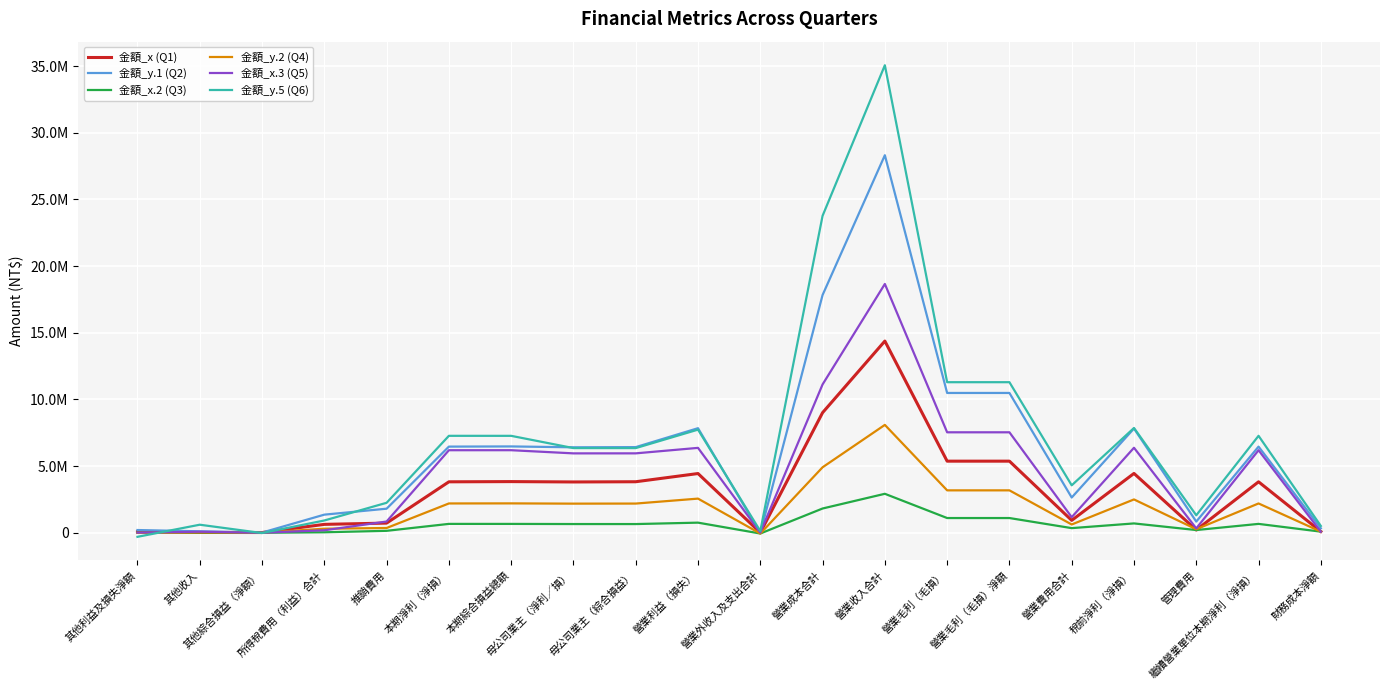

Which series has the largest range (max minus min)?

金額_y.5 (Q6)